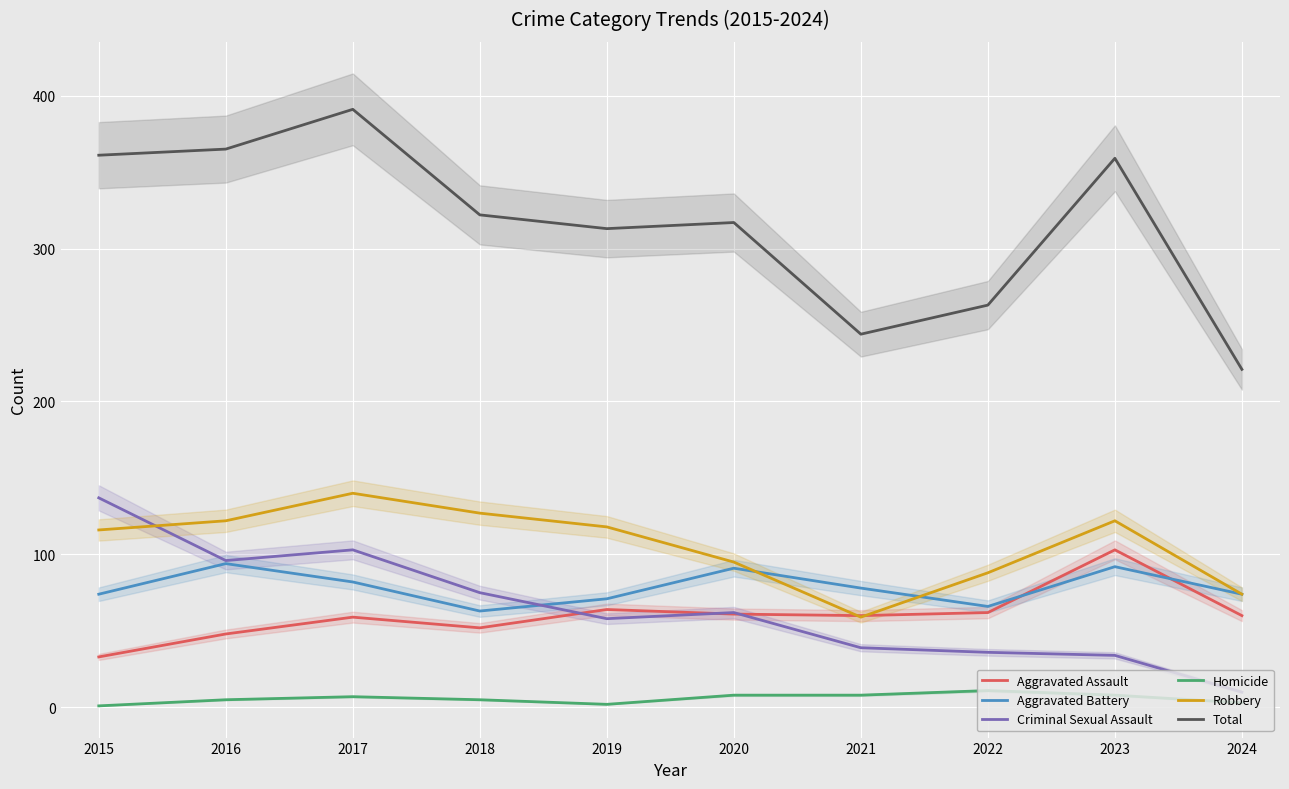

List the series in order of their peak value, lowest first.

Homicide, Aggravated Battery, Aggravated Assault, Criminal Sexual Assault, Robbery, Total